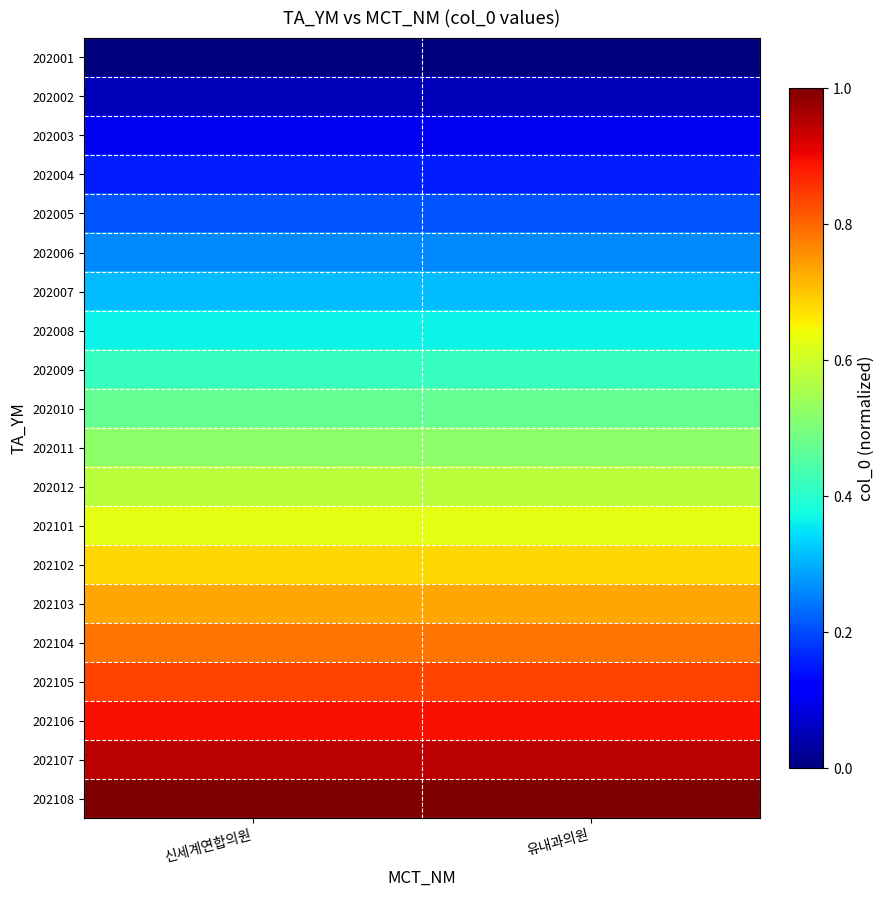

What is the spread (max minus min) of values at 신세계연합의원?

1.0